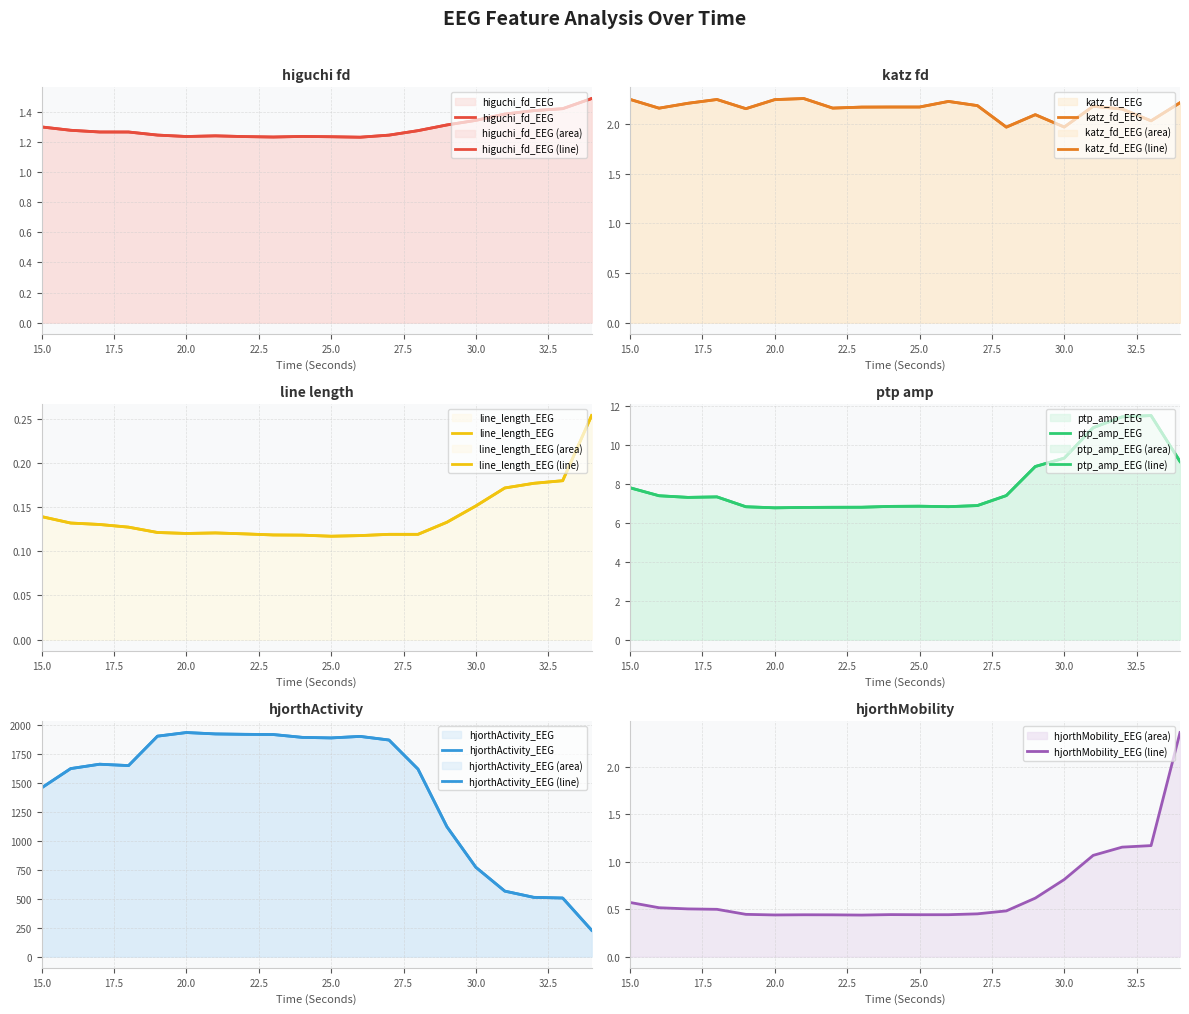

Reading right to left, what are all the values shown in this chart?

higuchi_fd_EEG: 1.5	1.4	1.4	1.4	1.3	1.3	1.3	1.2	1.2	1.2	1.2	1.2	1.2	1.2	1.2	1.2	1.3	1.3	1.3	1.3
katz_fd_EEG: 2.2	2.0	2.2	2.2	2.0	2.1	2.0	2.2	2.2	2.2	2.2	2.2	2.2	2.3	2.2	2.2	2.2	2.2	2.2	2.2
line_length_EEG: 0.3	0.2	0.2	0.2	0.2	0.1	0.1	0.1	0.1	0.1	0.1	0.1	0.1	0.1	0.1	0.1	0.1	0.1	0.1	0.1
ptp_amp_EEG: 9.1	11.5	11.4	10.9	9.3	8.9	7.4	6.9	6.8	6.8	6.8	6.8	6.8	6.8	6.8	6.8	7.3	7.3	7.4	7.8
hjorthActivity_EEG: 227.2	504.7	510.7	564.2	769.6	1119.0	1616.0	1866.2	1897.5	1884.3	1889.2	1913.5	1915.4	1918.8	1930.8	1899.6	1645.9	1657.8	1620.0	1454.8
hjorthMobility_EEG: 2.4	1.2	1.2	1.1	0.8	0.6	0.5	0.5	0.4	0.4	0.4	0.4	0.4	0.4	0.4	0.4	0.5	0.5	0.5	0.6